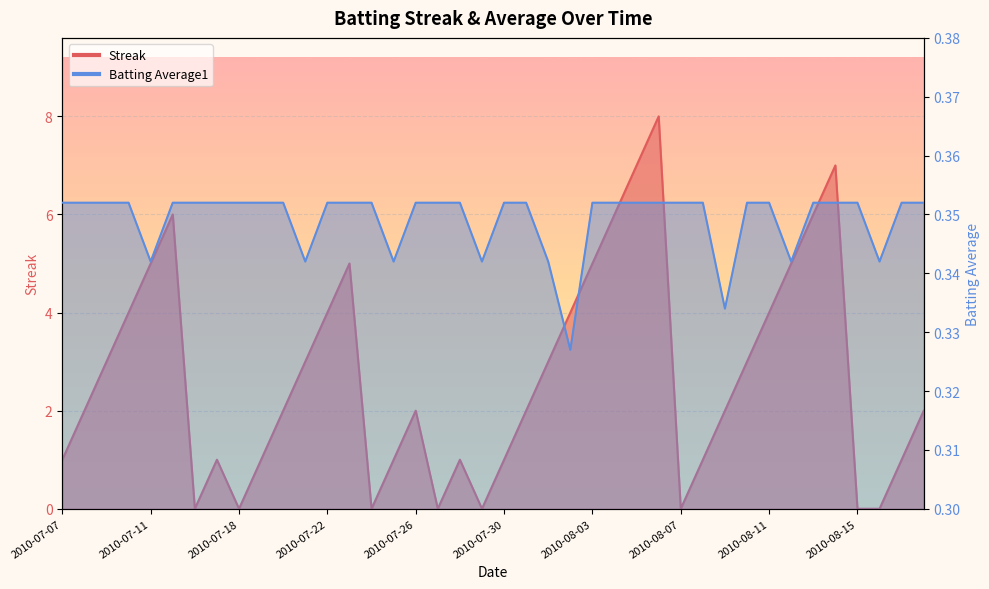

In Streak, how many points are higher than both neighbors (excluding endpoints)?

7